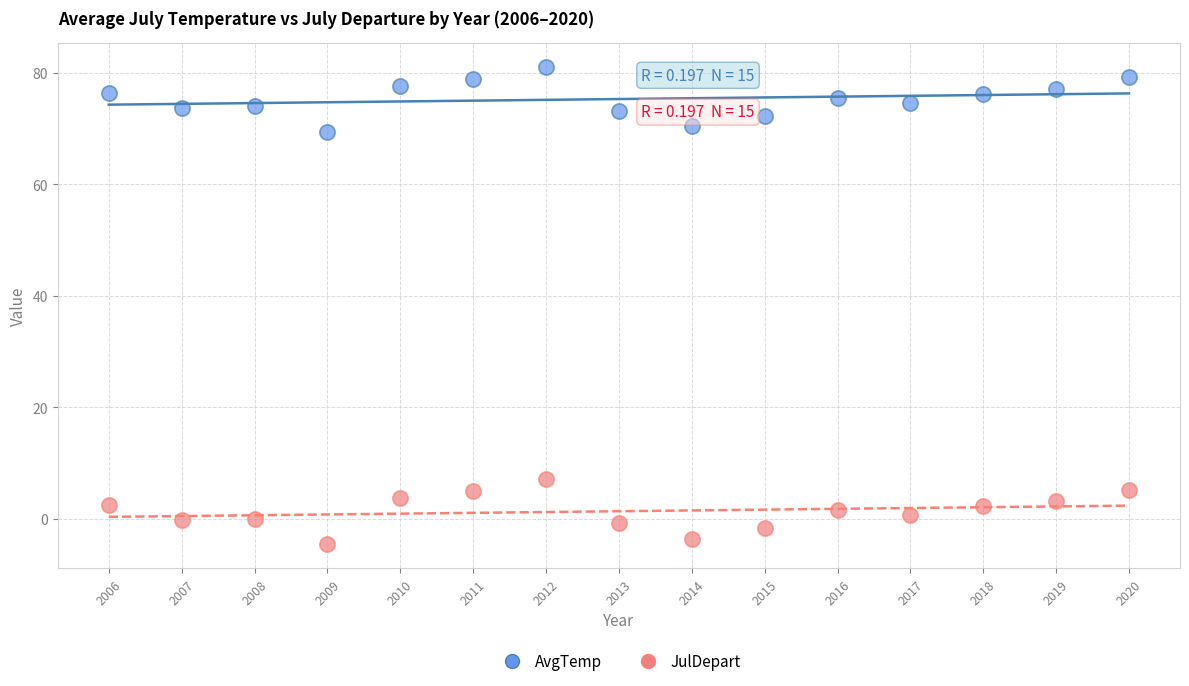

Which series reaches the minimum Y coordinate?

JulDepart